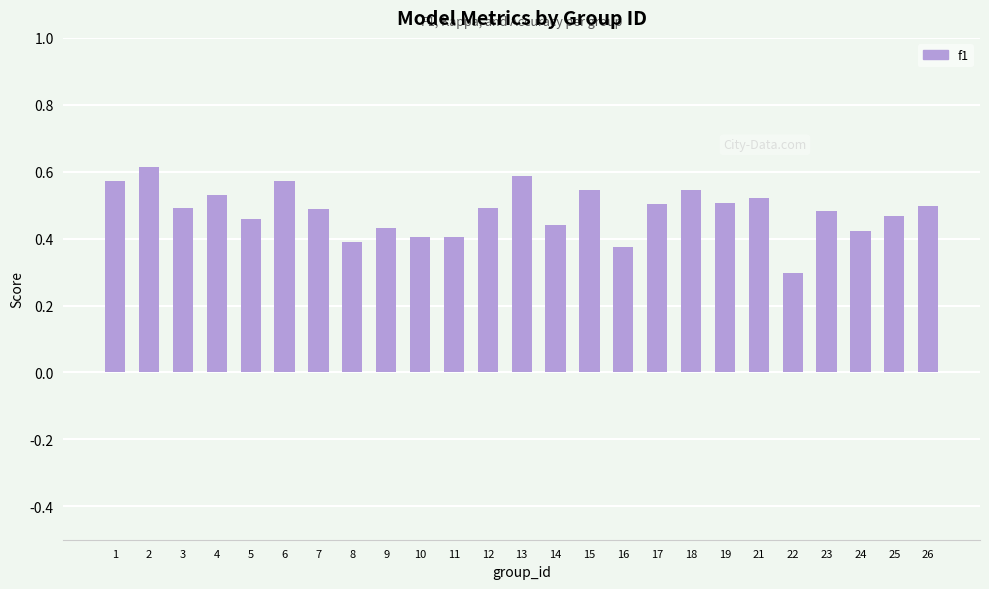

What is the difference between the maximum and minimum values?

0.3